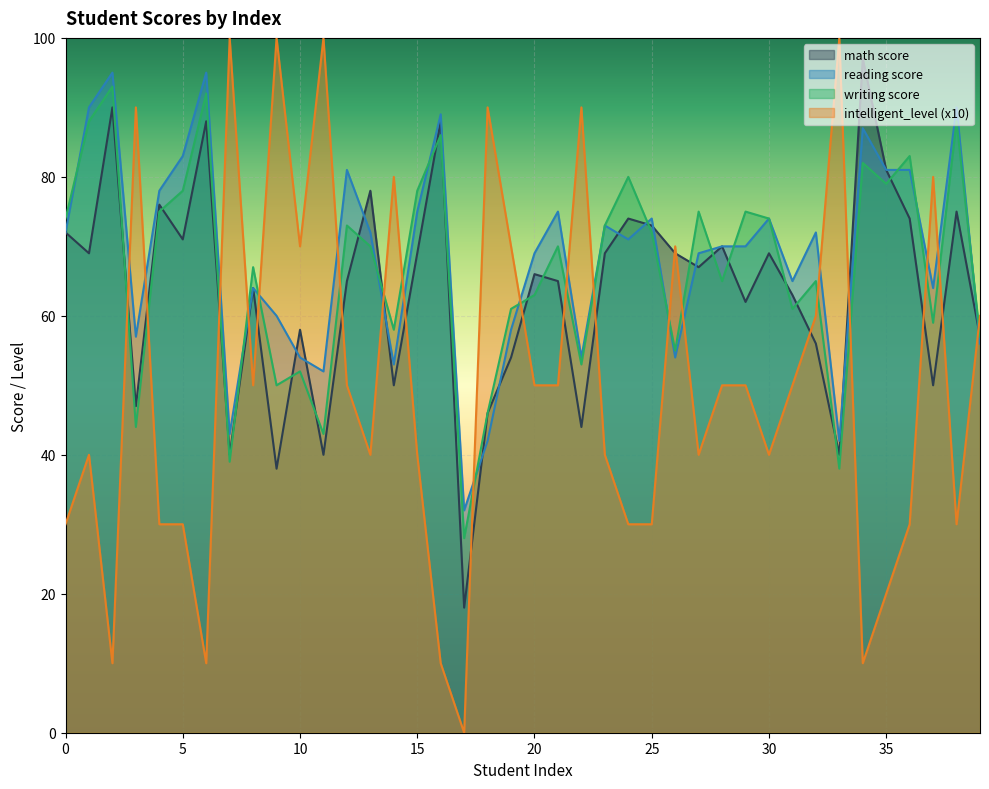

What is the total value across all series at 13?

260